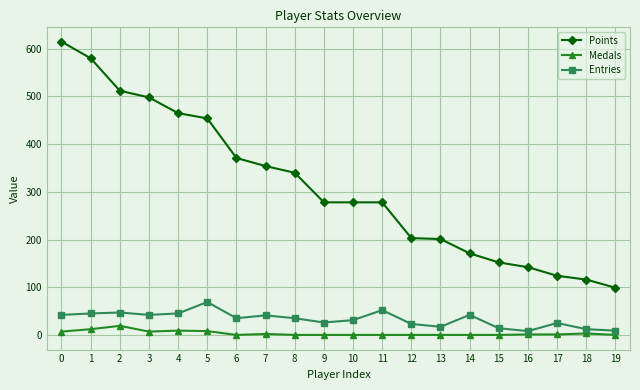

At how many categories does at least one series exceed 486?

4